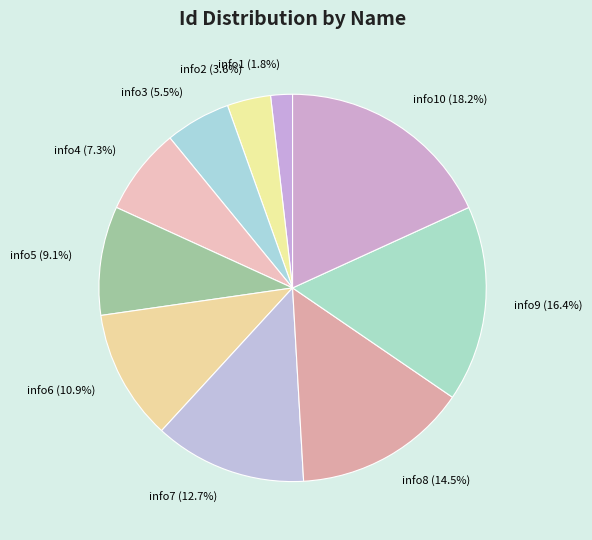

True or false: info9 accounts for 31% of the total.

False